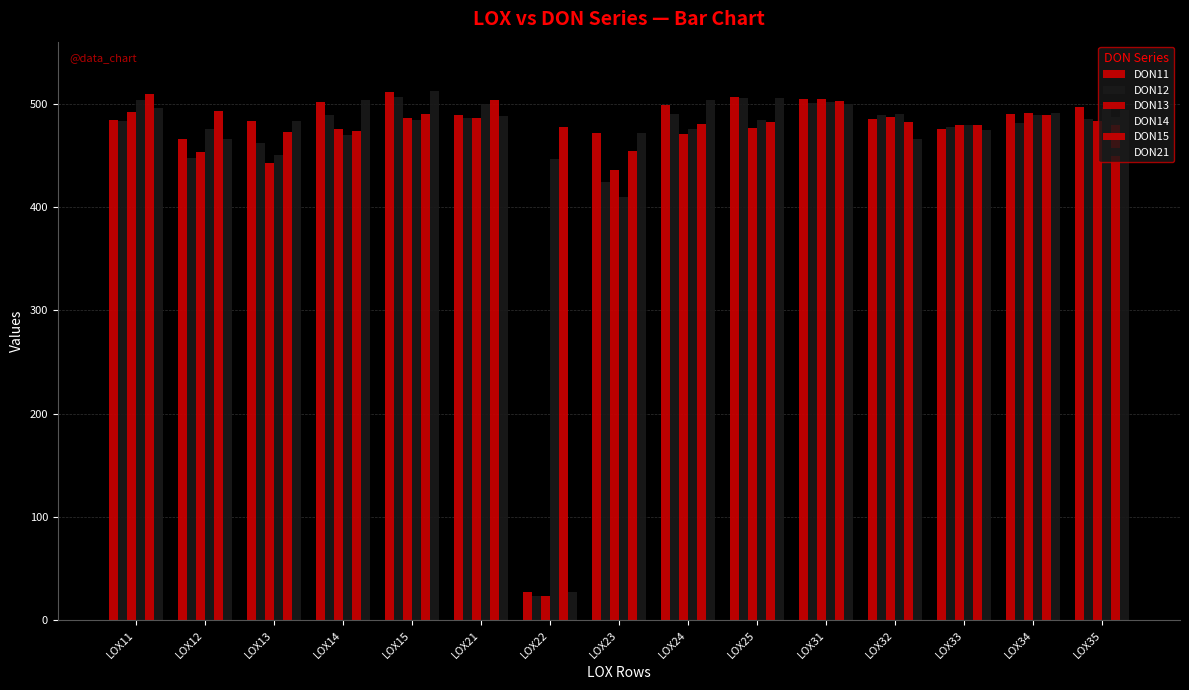

What is the lowest value of the DON15 series?

454.4